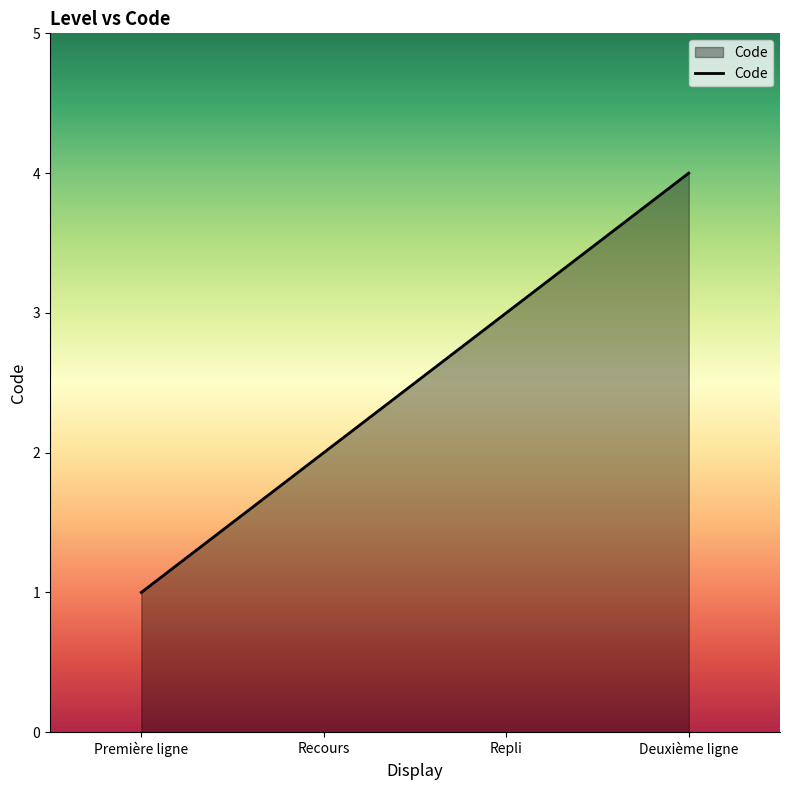

Does the chart have visible grid lines?

No